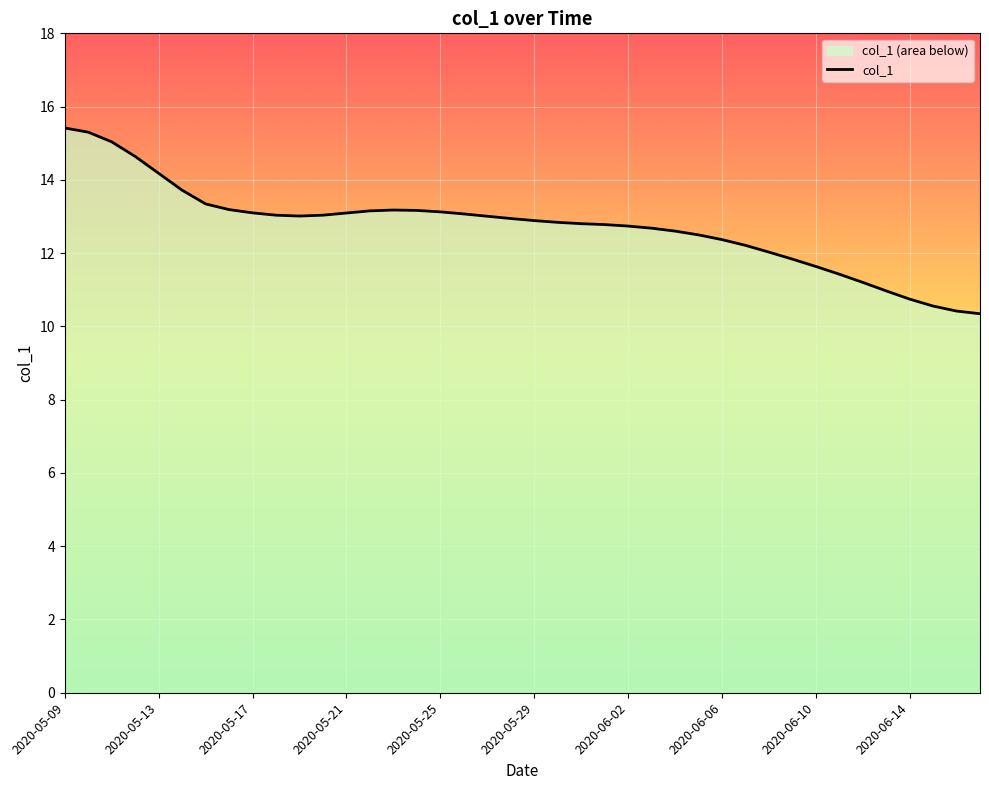

Which category has the highest value across all series?

2020-05-09